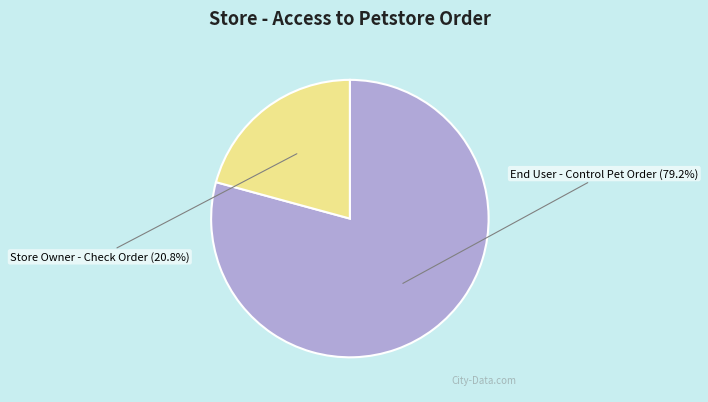

Is there a majority slice in this chart?

Yes